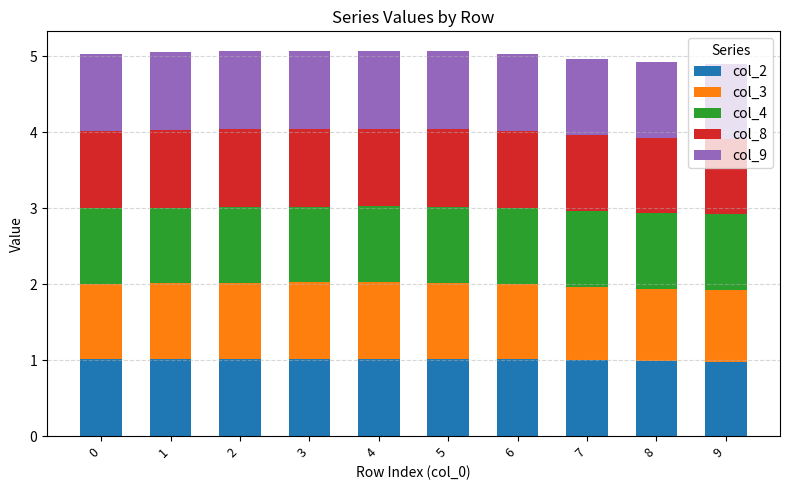

How many distinct data groups are displayed?

5